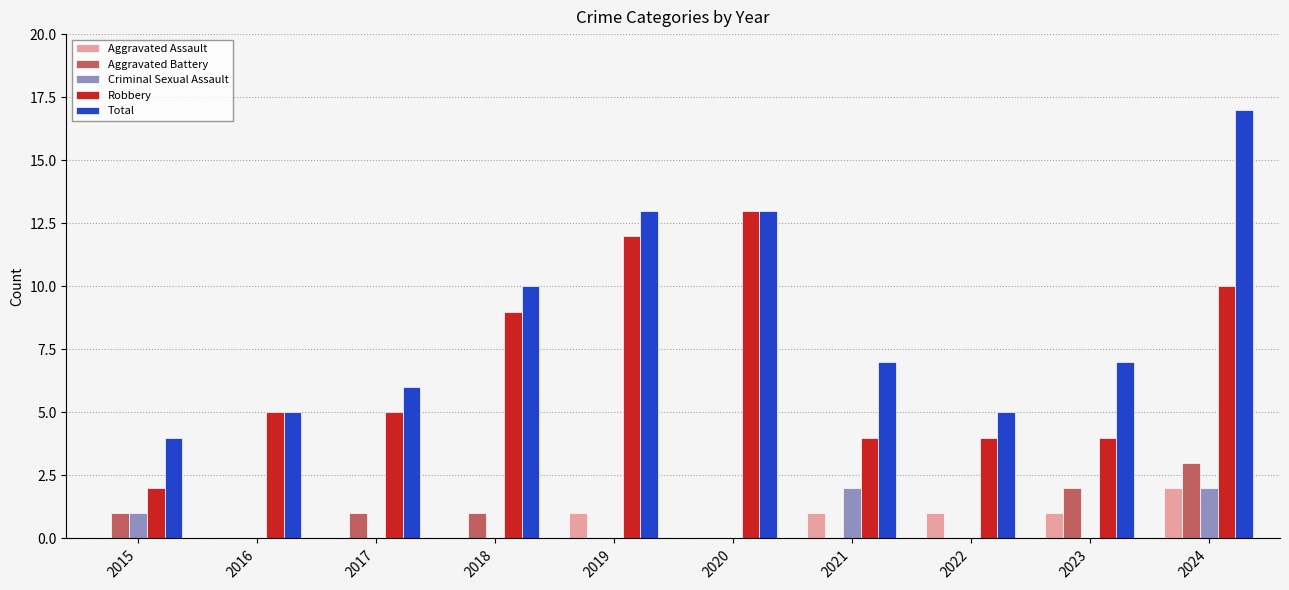

What is the sum of the Robbery values at 2024 and 2020?

23